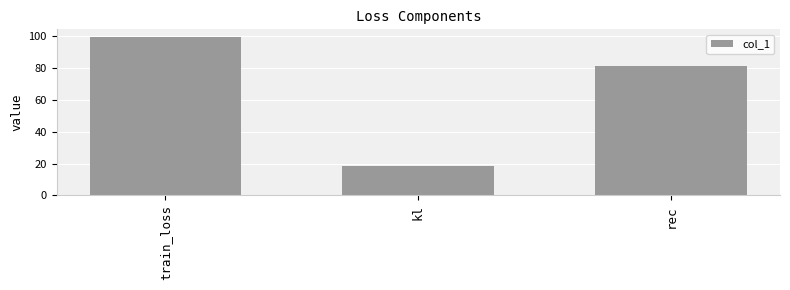

Read the value at rec.

81.4